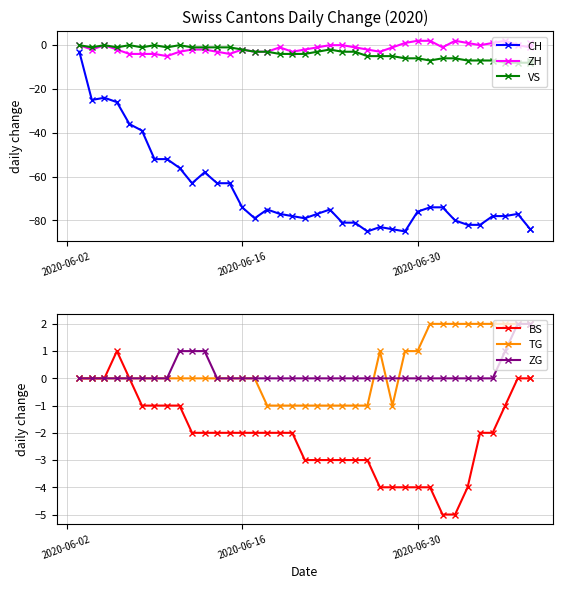

What is the maximum value shown in the chart?

2